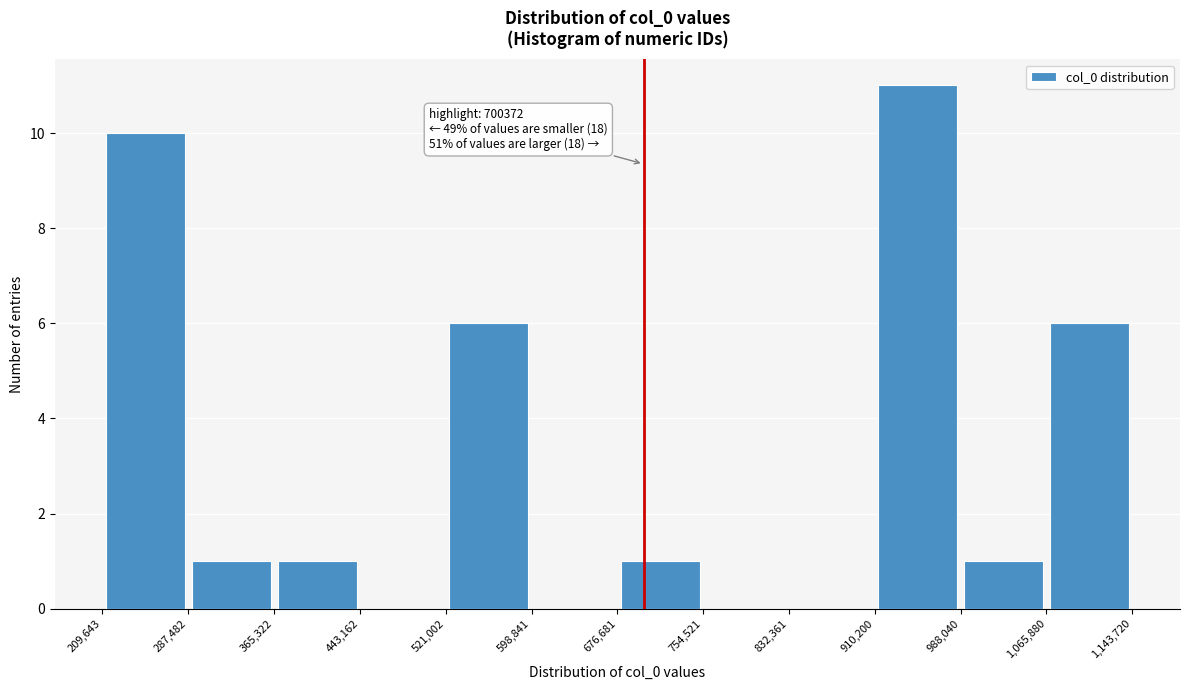

Over which range of the x-axis is the bar tallest?

910,200 to 988,040